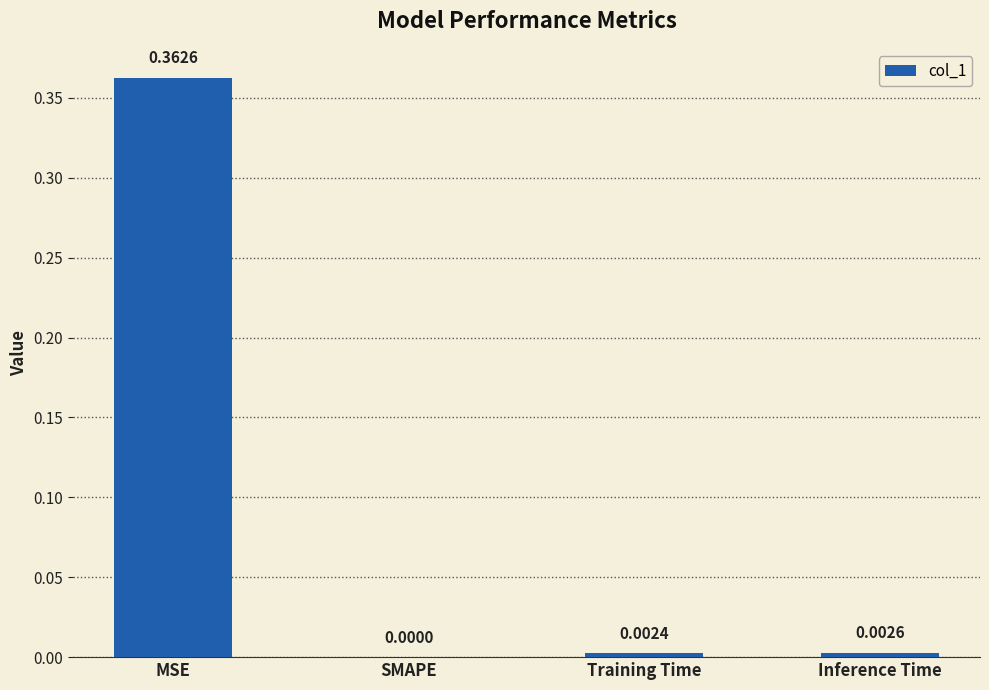

Which category has the highest value across all series?

MSE